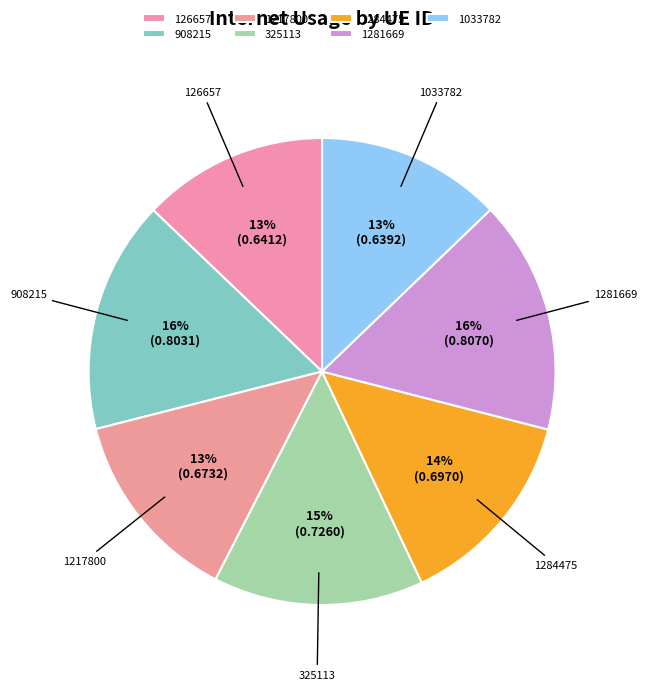

To the nearest percent, what portion does 325113 represent?

15%